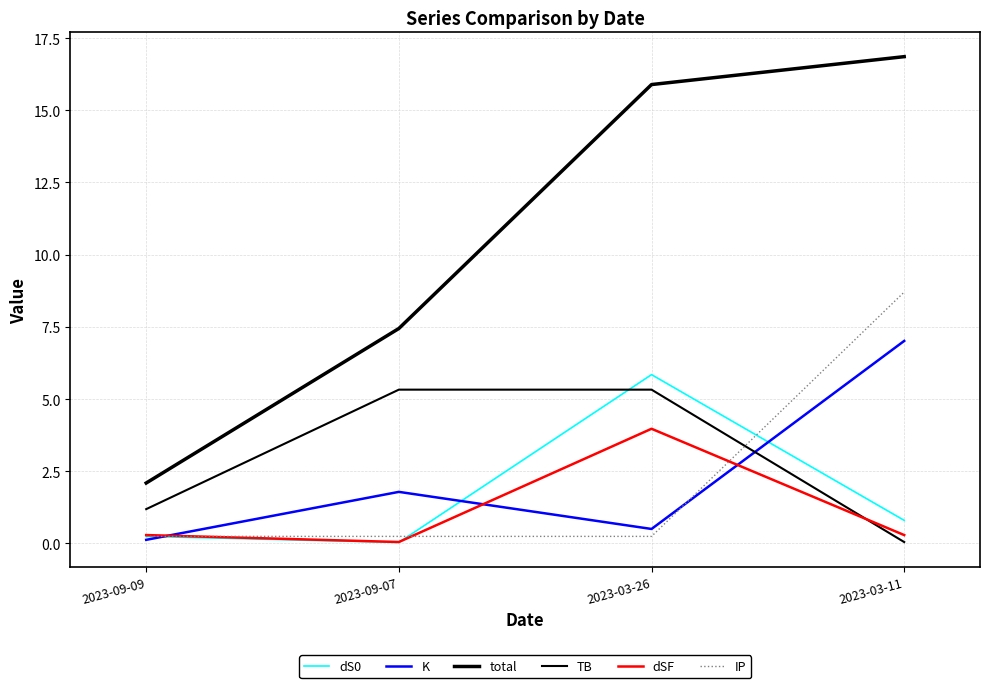

How many lines are shown in the chart?

6